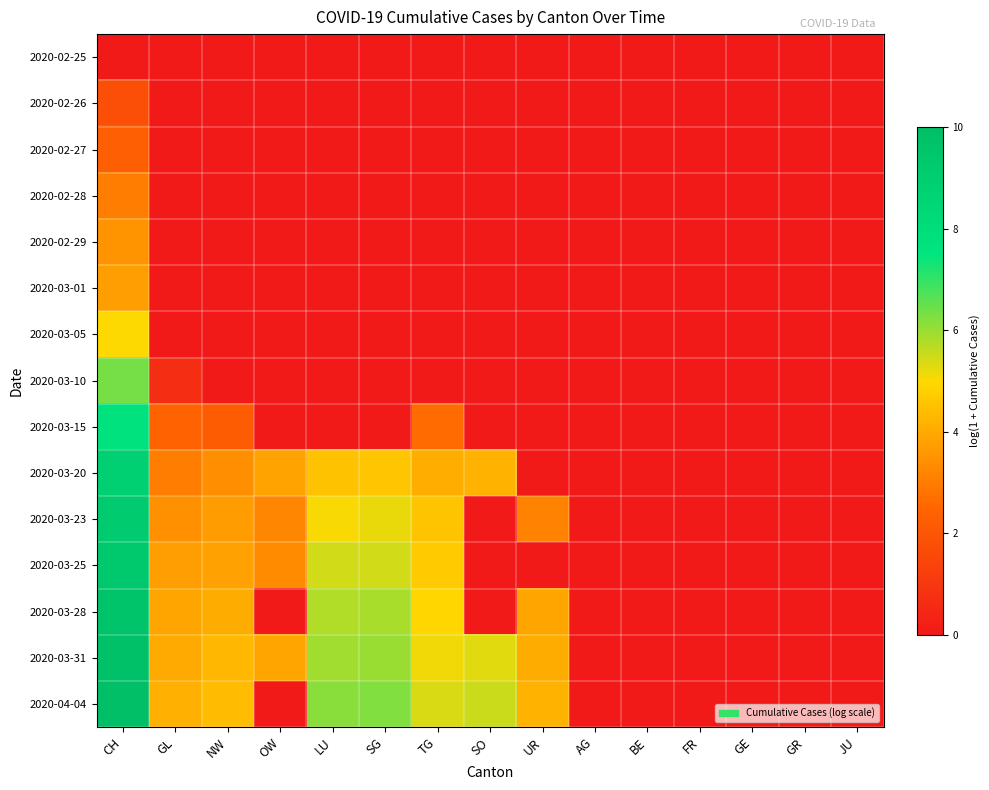

Which series has the largest total across all categories?

2020-03-31